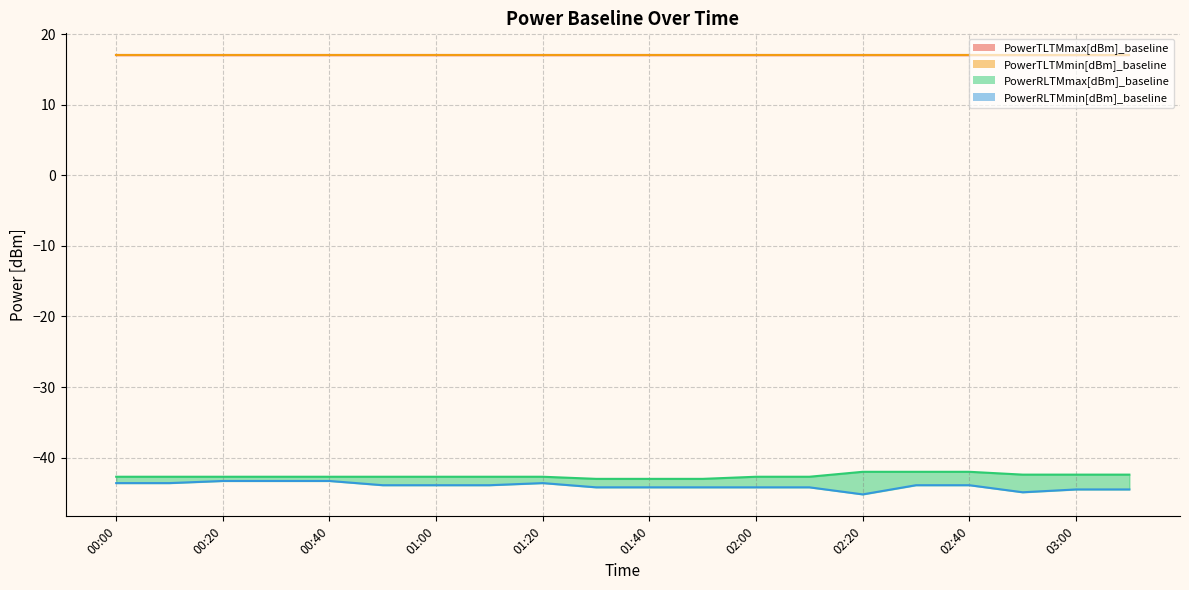

True or false: PowerRLTMmin[dBm]_baseline and PowerRLTMmax[dBm]_baseline intersect in this chart.

False